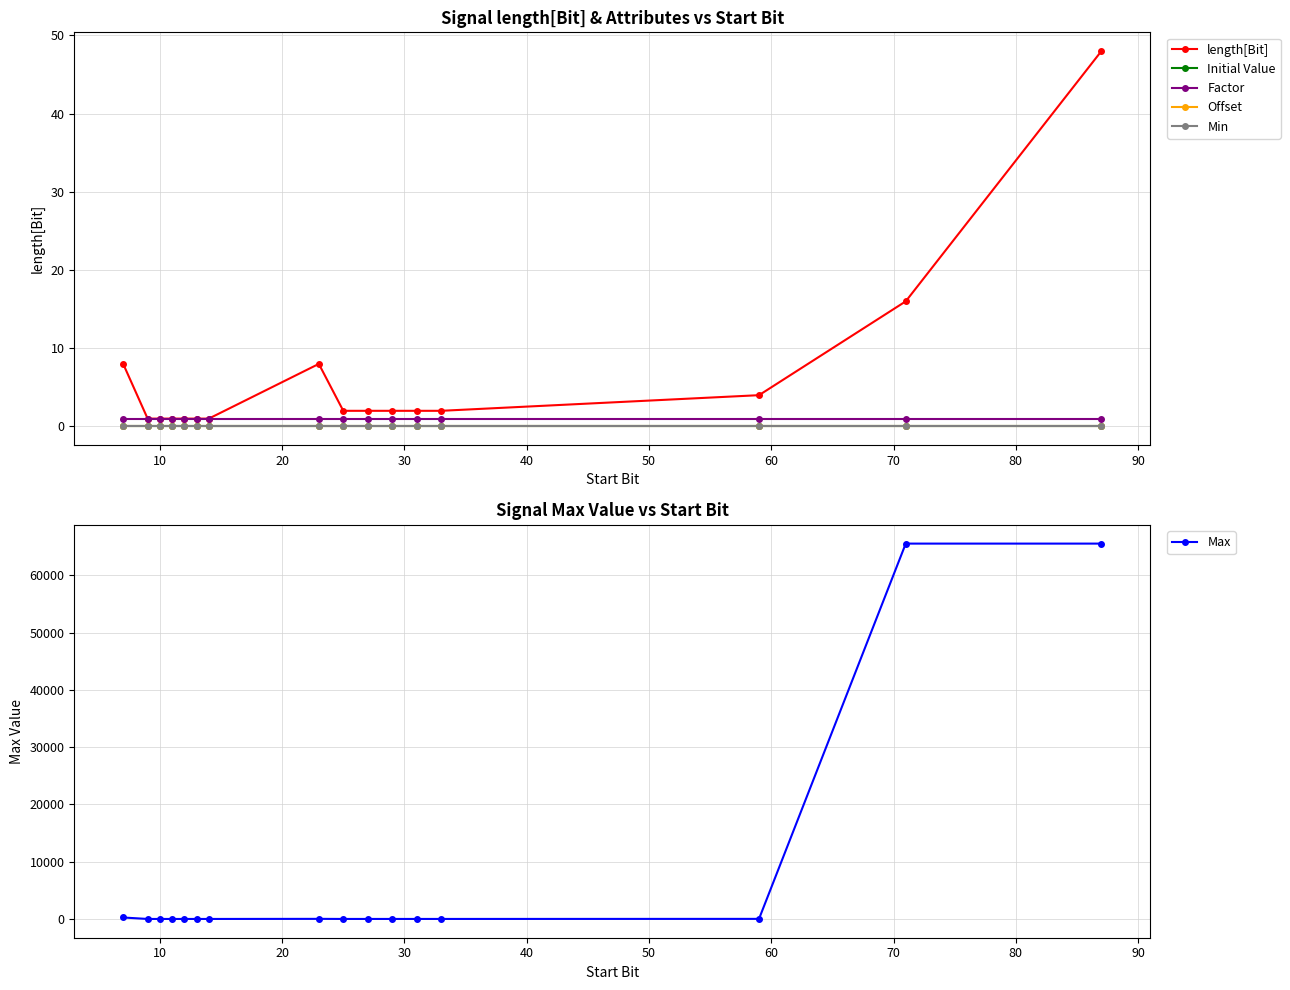

True or false: Offset and length[Bit] intersect in this chart.

False